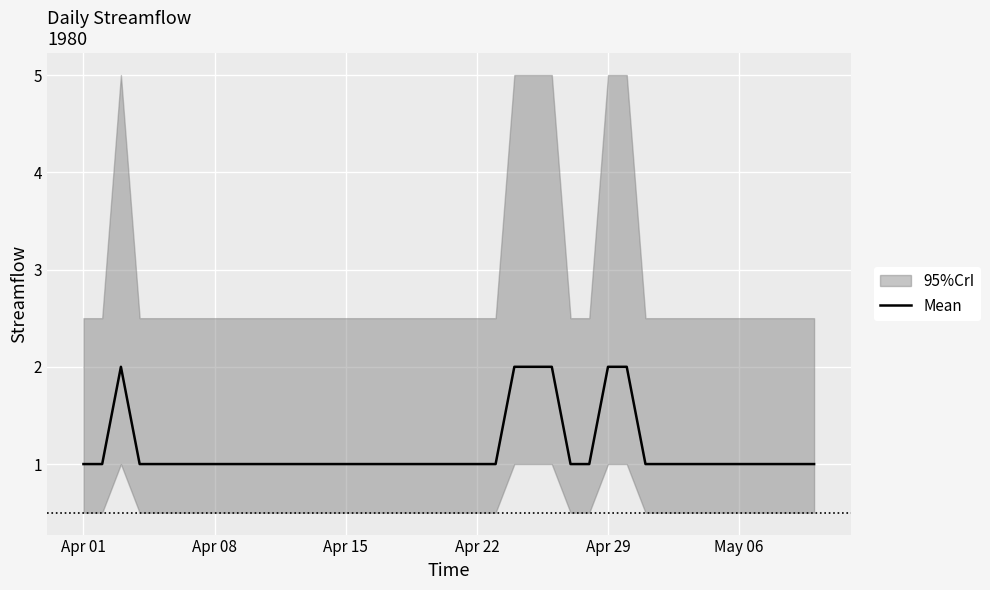

True or false: the data shows 1 at 36.

False